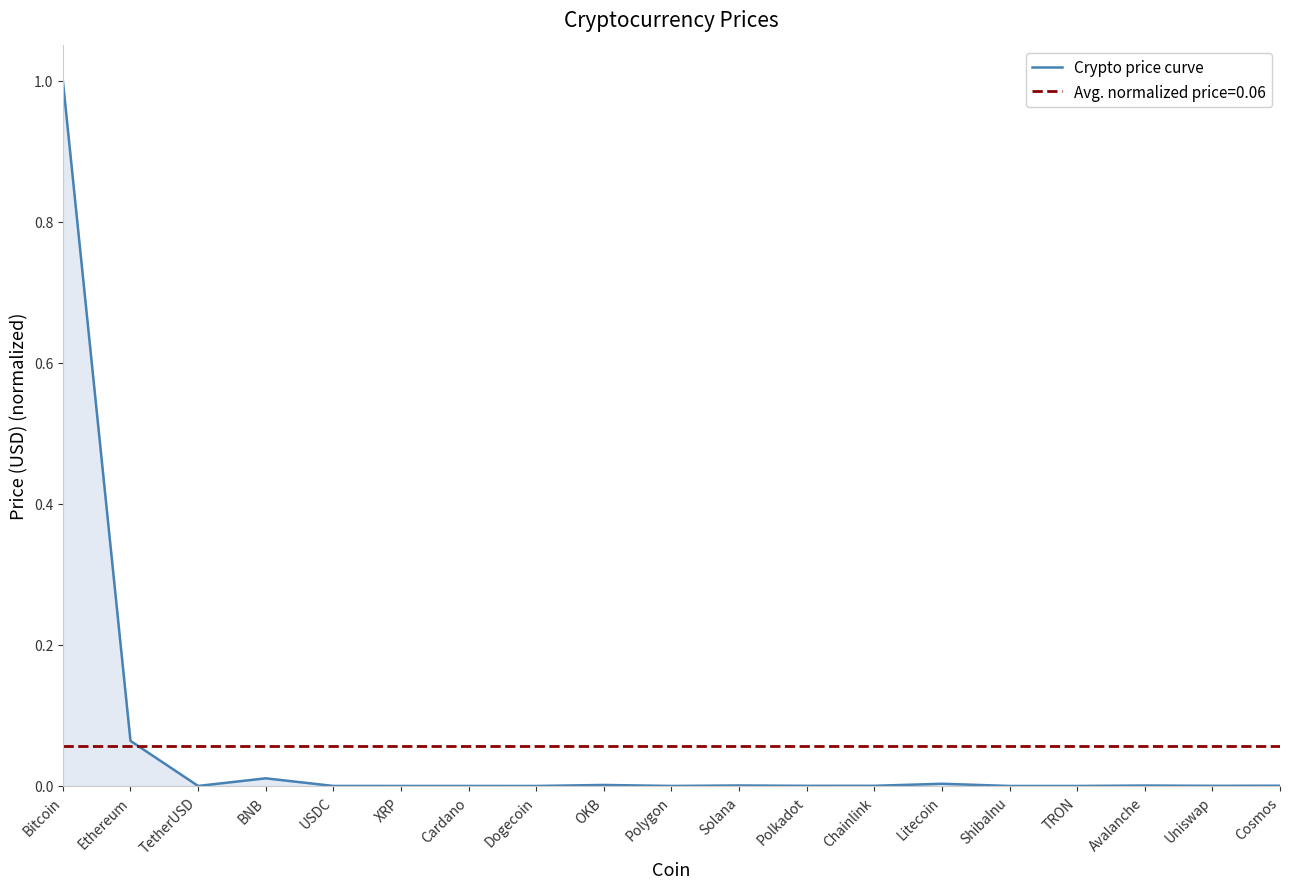

Which category has the highest value across all series?

Bitcoin